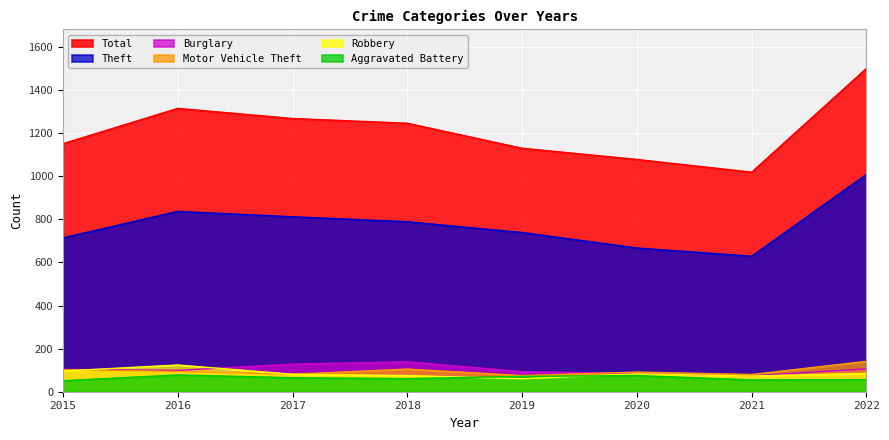

Reading left to right, what are all the values shown in this chart?

Theft: 2015=714	2016=837	2017=812	2018=789	2019=739	2020=667	2021=629	2022=1009
Total: 2015=1151	2016=1315	2017=1268	2018=1246	2019=1130	2020=1078	2021=1019	2022=1501
Burglary: 2015=104	2016=99	2017=128	2018=139	2019=93	2020=85	2021=74	2022=106
Motor Vehicle Theft: 2015=102	2016=94	2017=81	2018=105	2019=75	2020=91	2021=80	2022=141
Robbery: 2015=96	2016=124	2017=81	2018=75	2019=60	2020=83	2021=73	2022=85
Aggravated Battery: 2015=51	2016=78	2017=65	2018=61	2019=71	2020=75	2021=55	2022=56